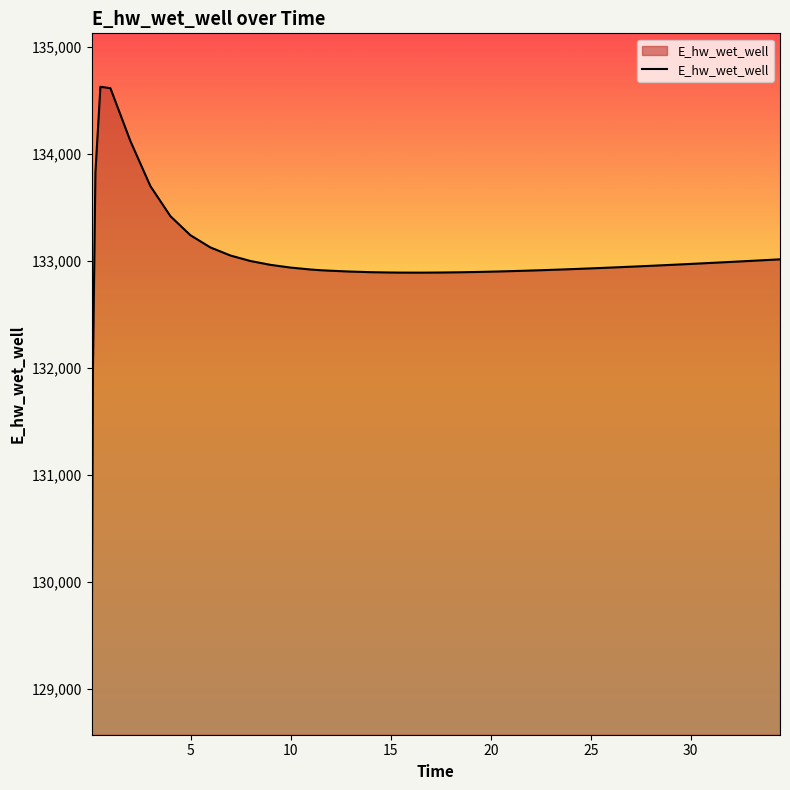

What is the difference between the maximum and minimum values?

5557.7